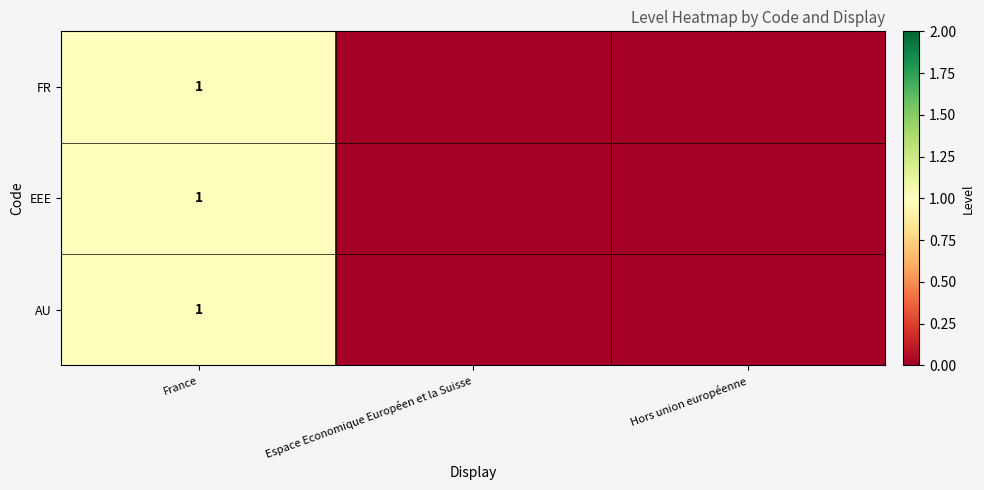

What is the total value across all series at France?

3